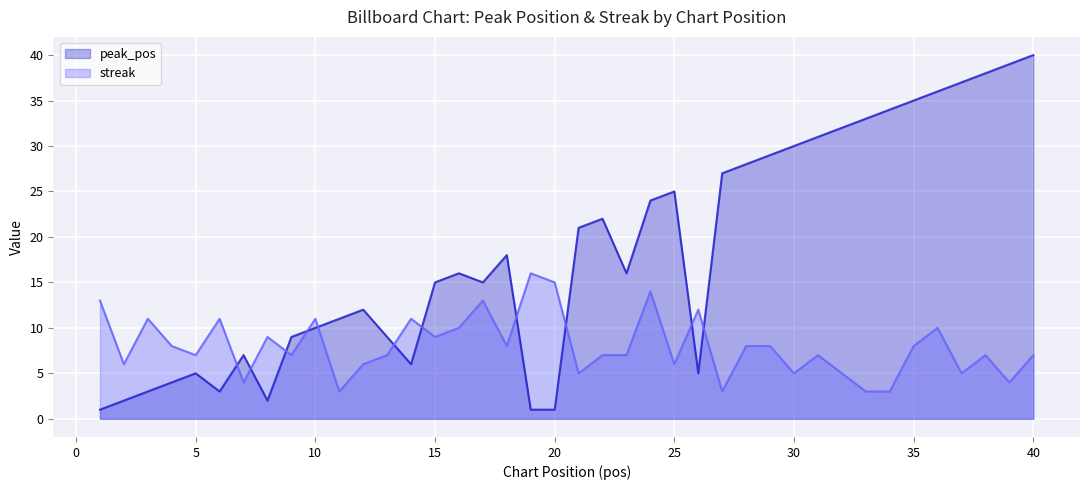

What is the average value of the peak_pos series?

18